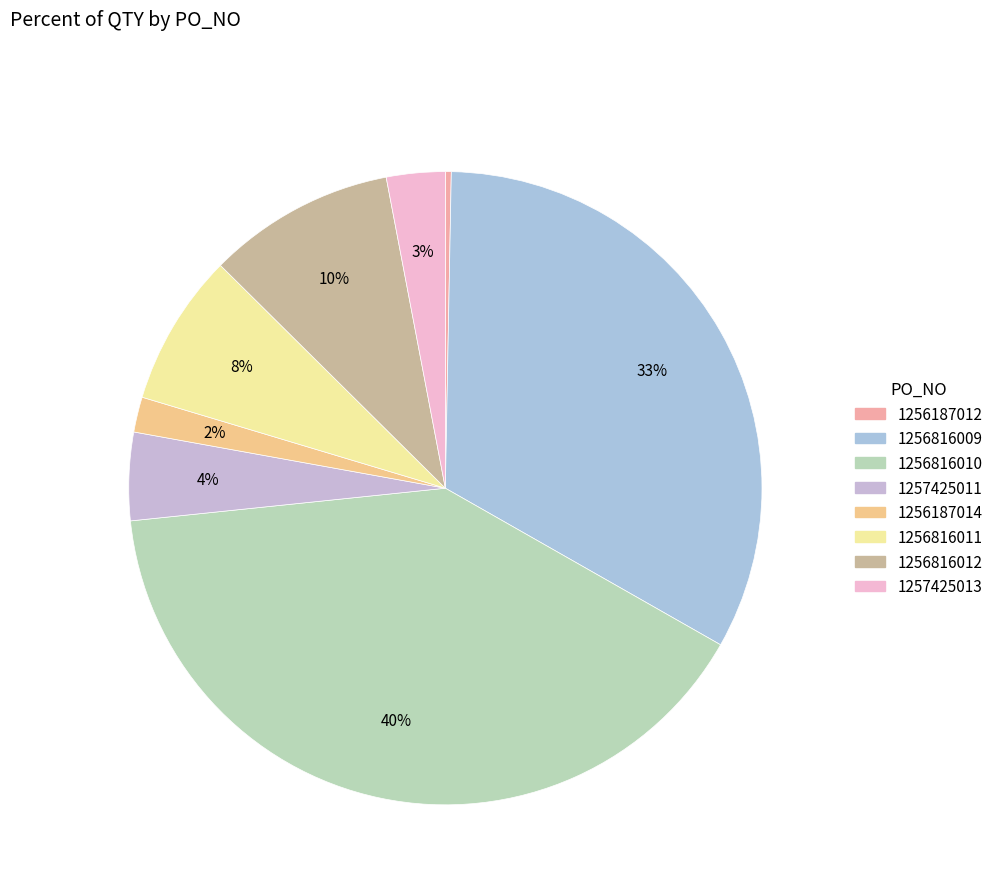

To the nearest percent, what portion does 1256816011 represent?

8%